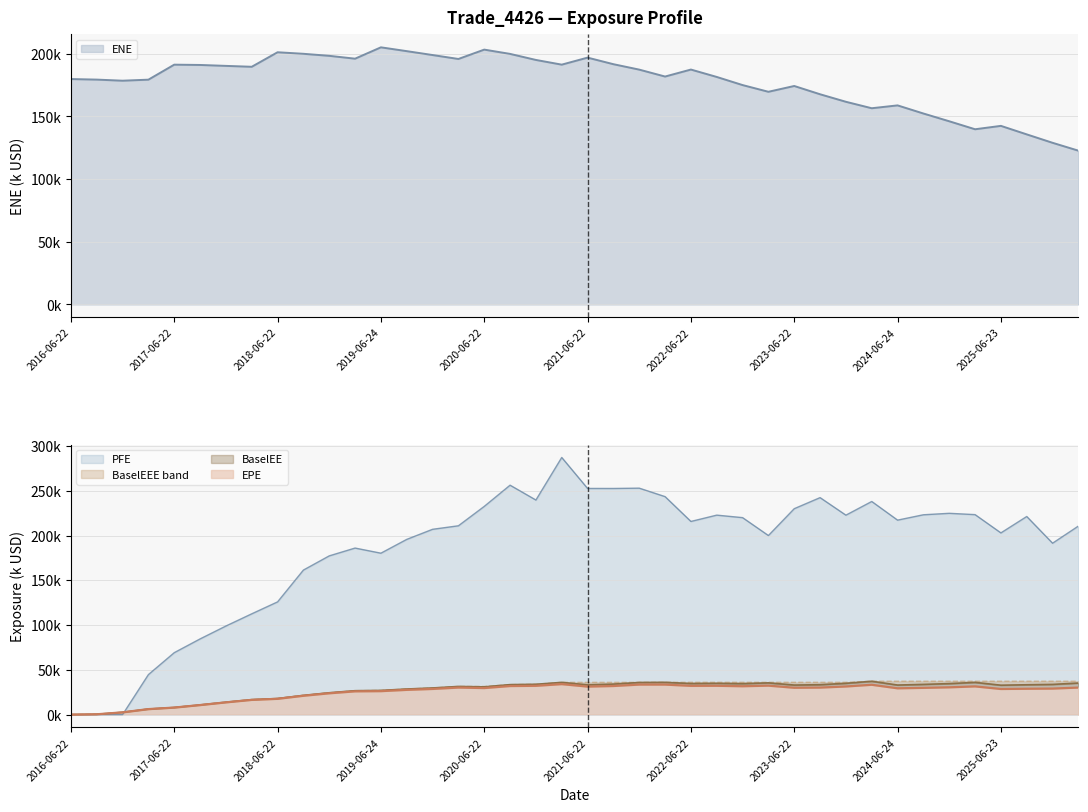

What is the difference between the second highest and minimum values in the ENE series?

80.6